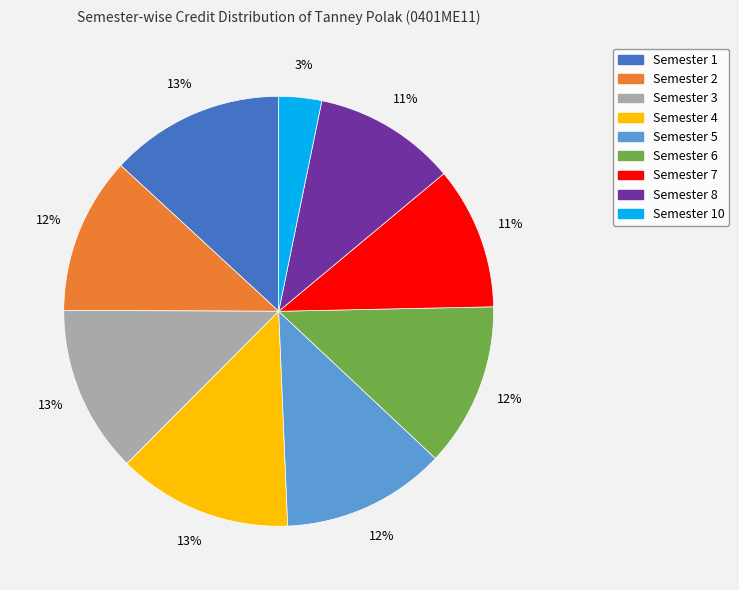

Is there a majority slice in this chart?

No